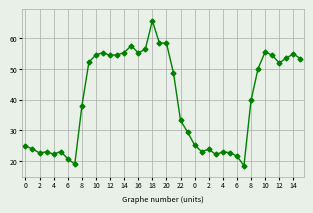

What is the value of the 35th point from the left?

55.5